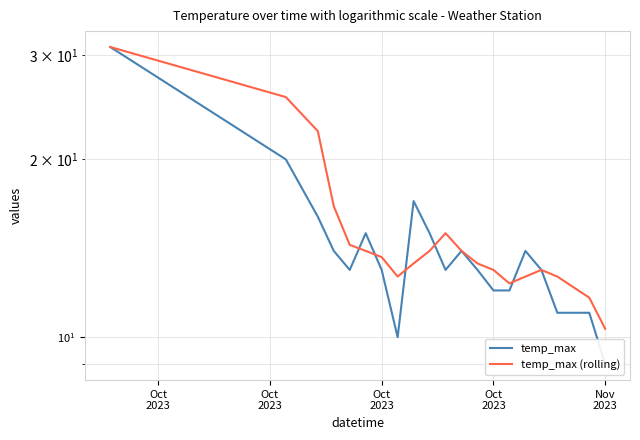

How many lines are shown in the chart?

2